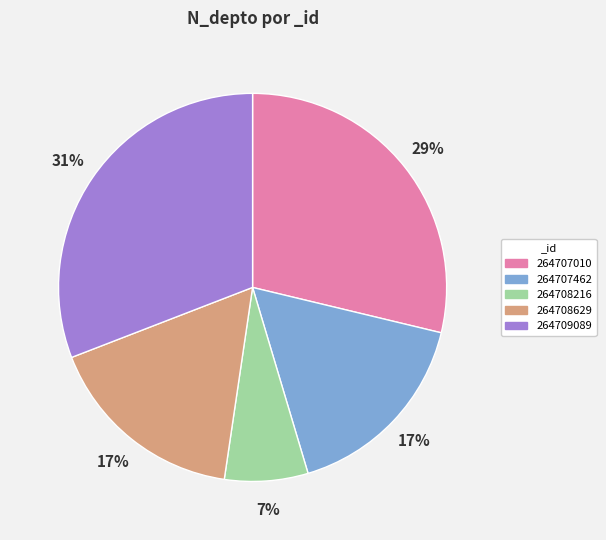

To the nearest percent, what percentage of the pie is 264707010?

29%